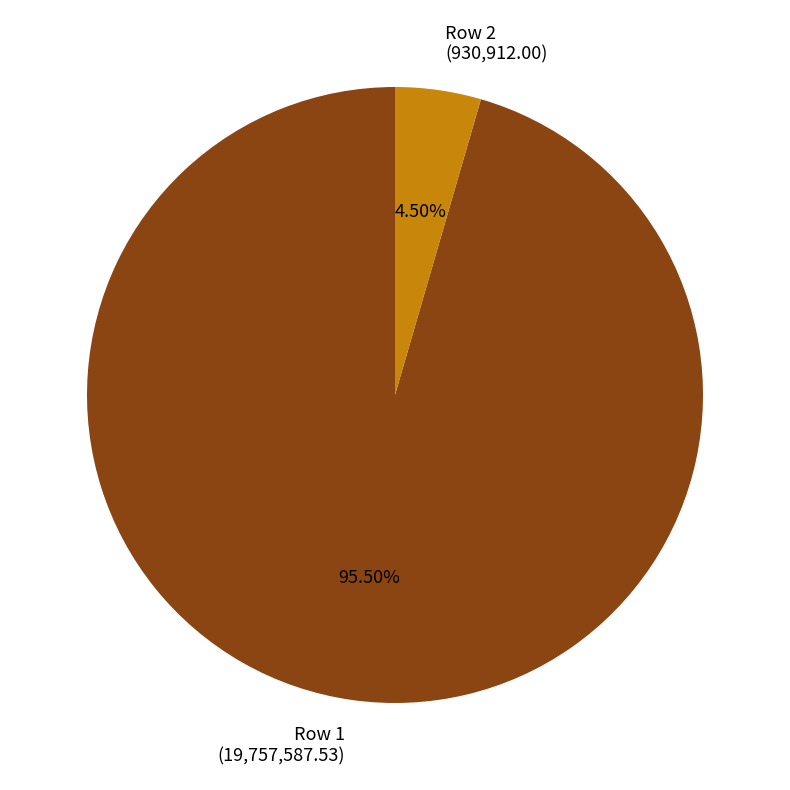

To the nearest percent, what is the average slice percentage?

50%